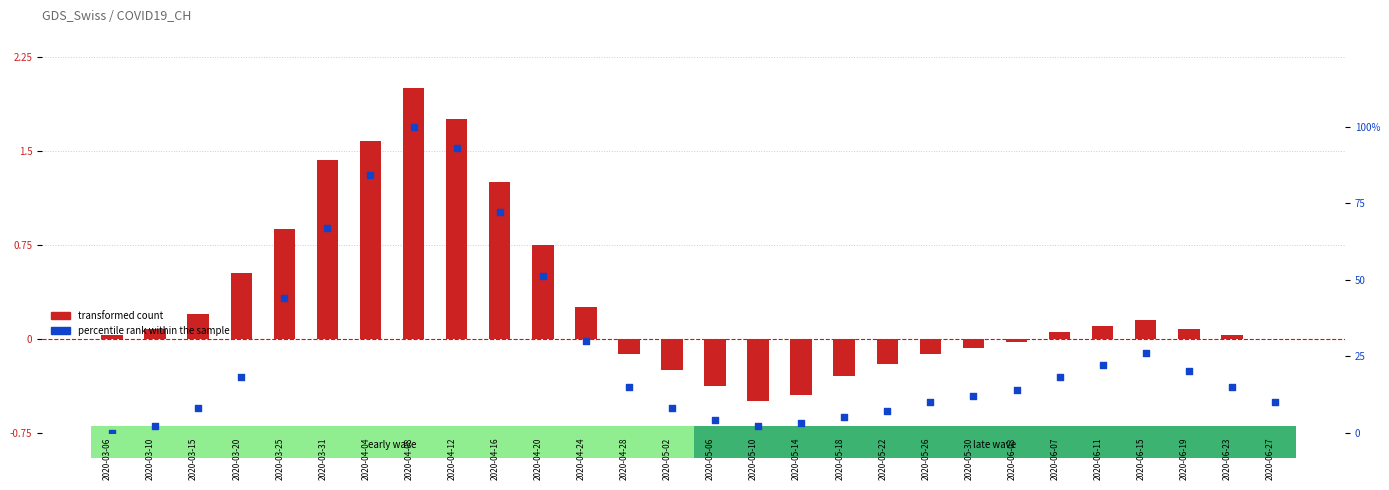

What is the total value across all series at 2020-06-11?

26